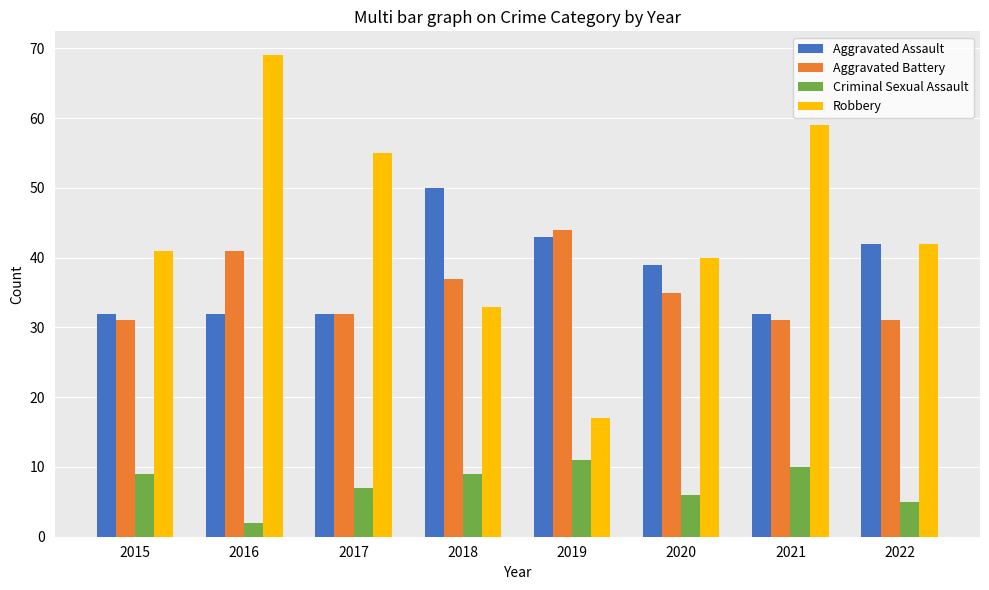

How many data points in Robbery are less than 42?

4